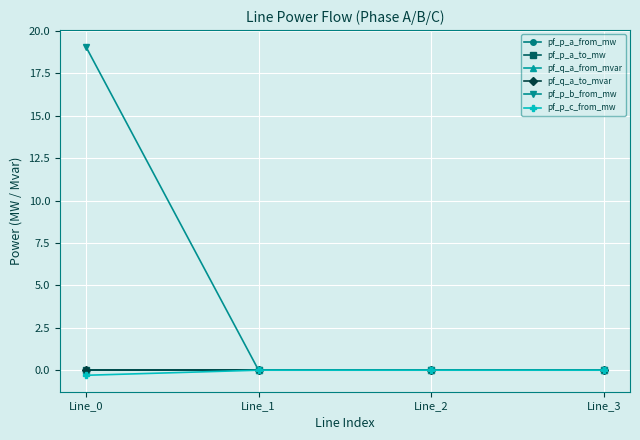

The value of pf_p_a_from_mw at Line_3 is 0.0. True or false?

True